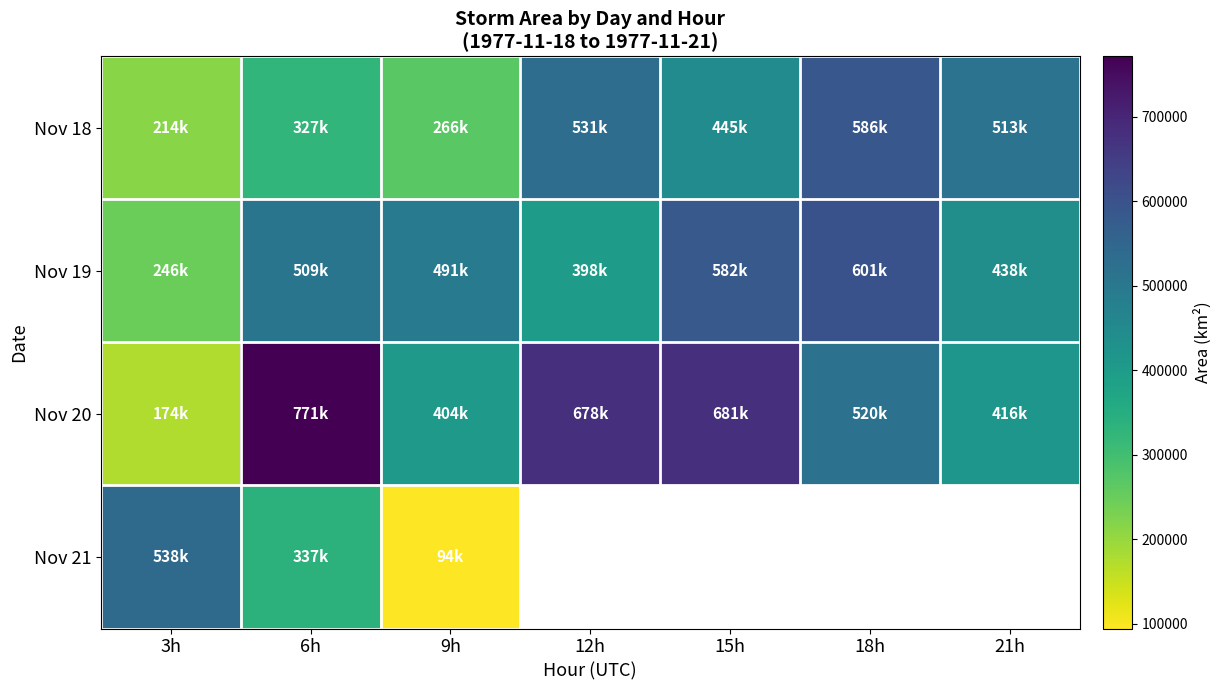

What is the total value across all series at 3h?

1171875.0